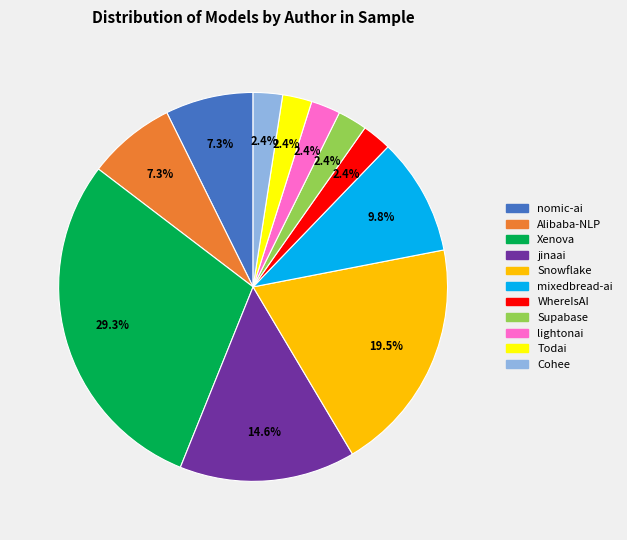

How many segments does this pie chart have?

11